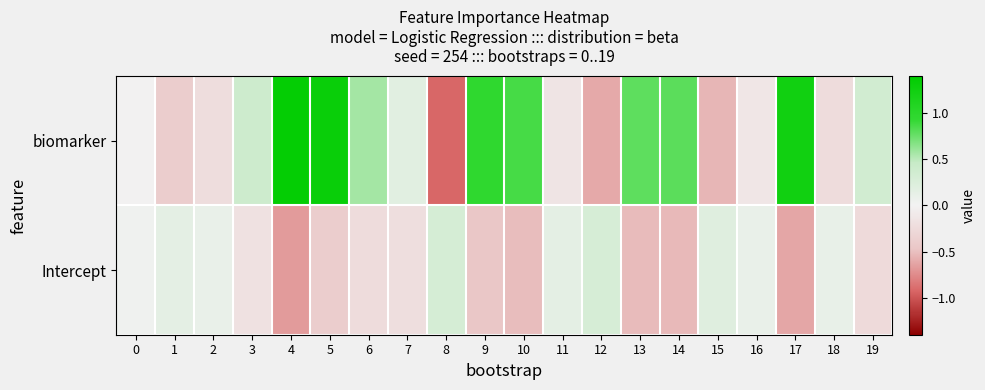

At how many categories does at least one series exceed 0?

20